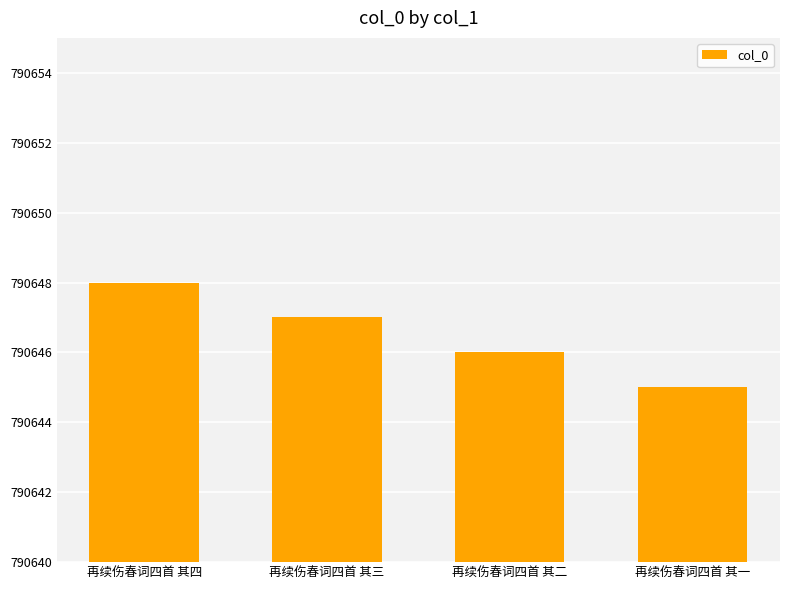

How many series are shown in this chart?

1